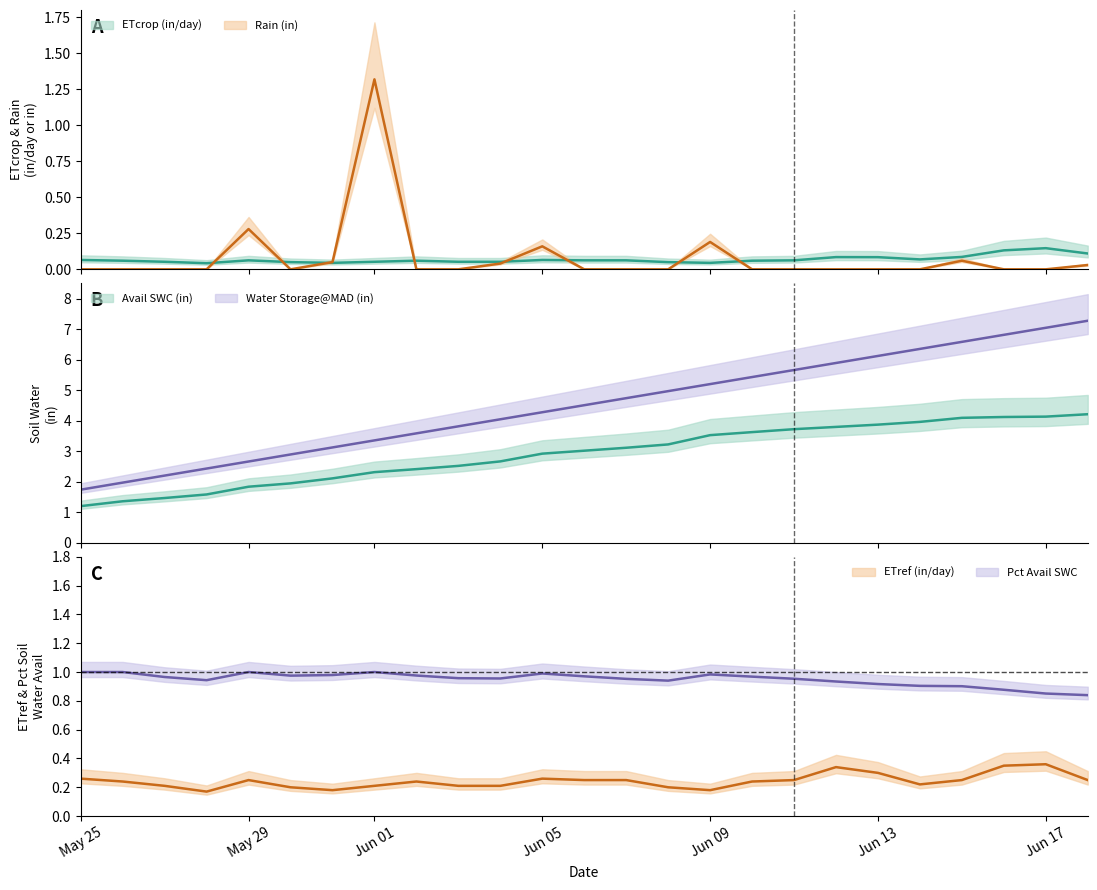

What is the value of the ETcrop (in/day) point at the 21st from the left?

0.1